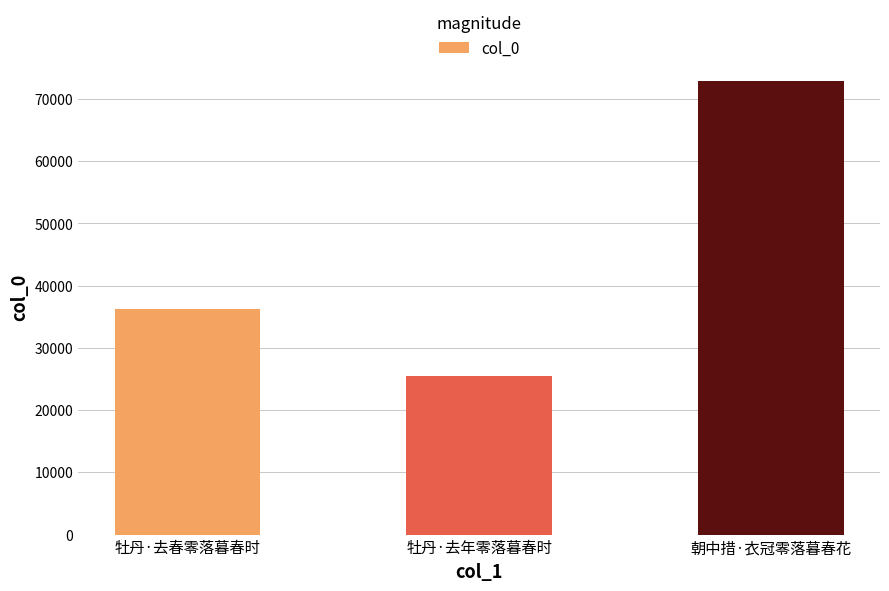

Which label corresponds to the smallest value in the chart?

牡丹·去年零落暮春时